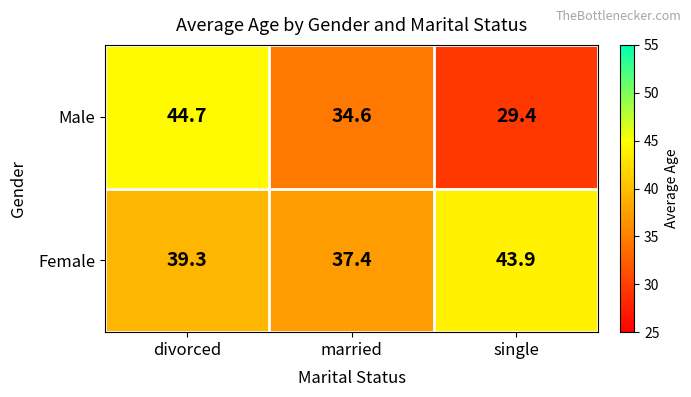

What is the minimum value for Male?

29.4